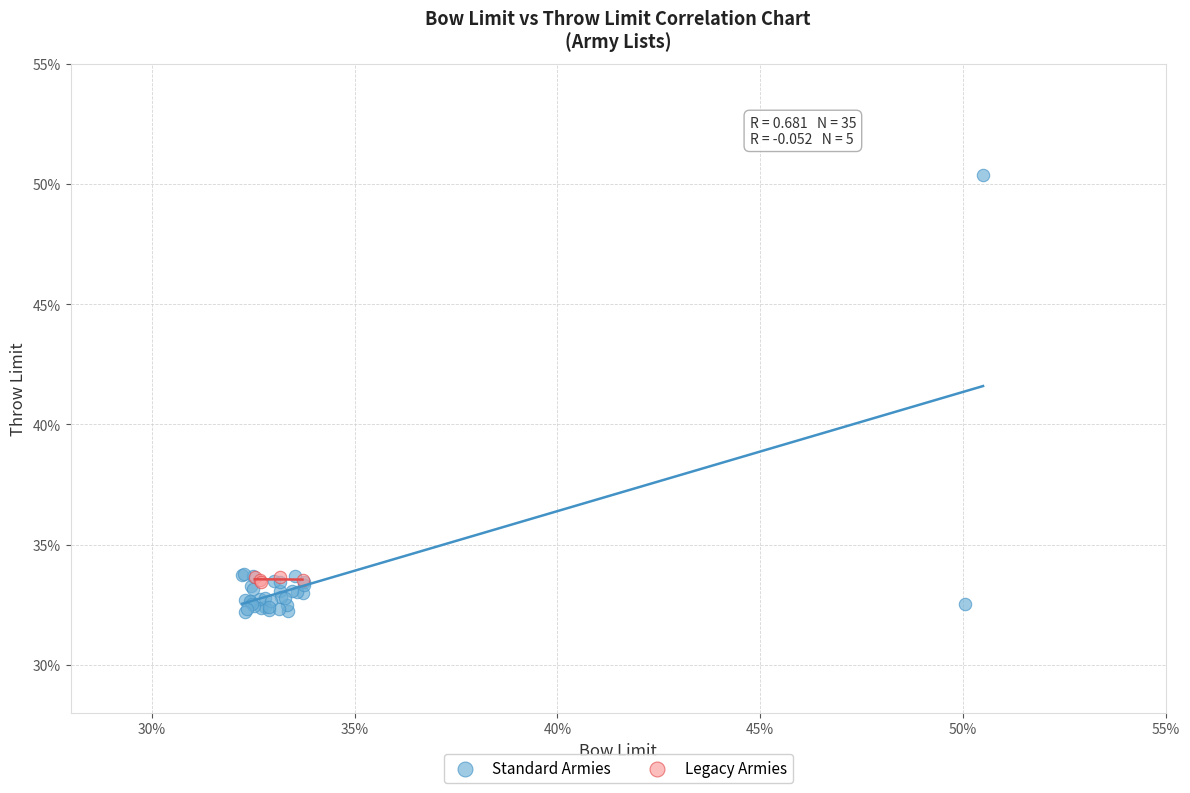

Which series reaches the maximum Y coordinate?

Standard Armies